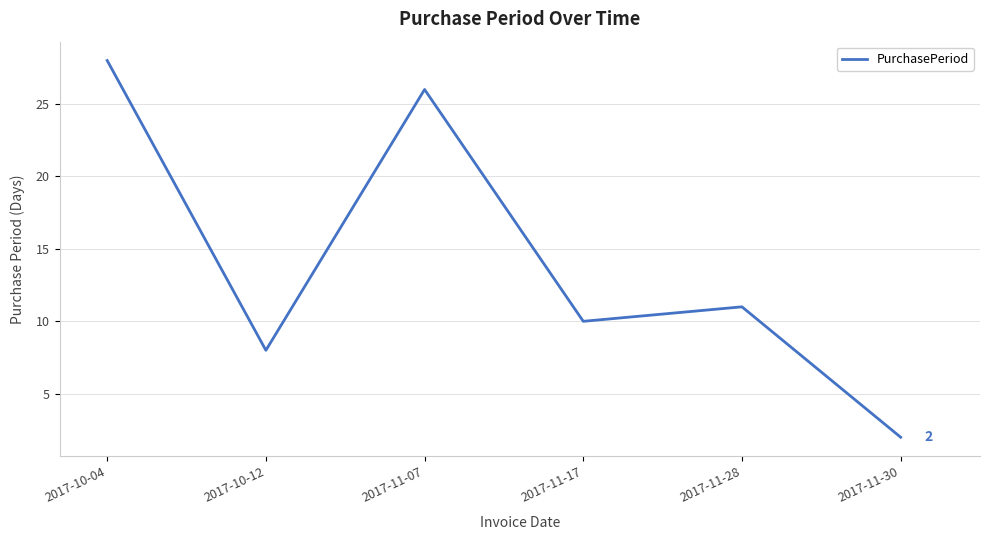

What is the sum of all values?

85